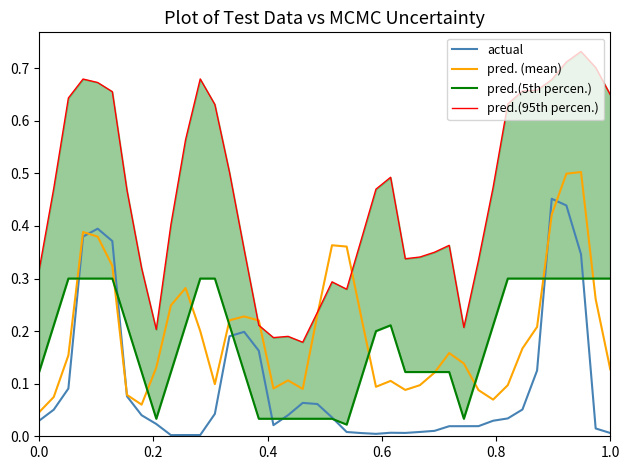

Count the number of categories in the chart.

40